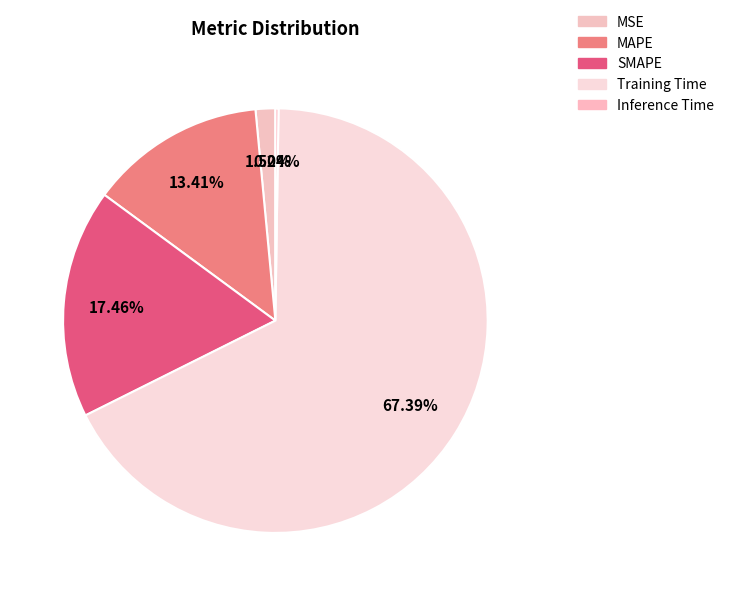

Combined, what portion of the pie is SMAPE and MAPE?

30.9%